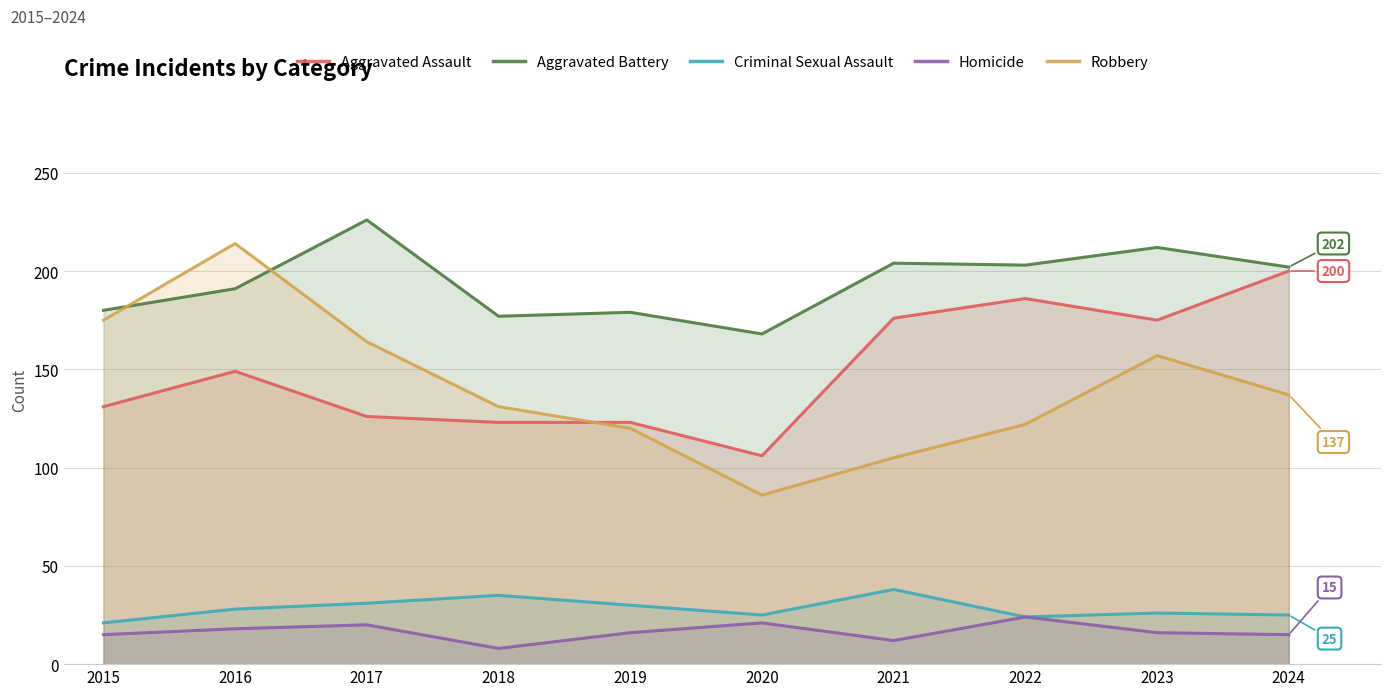

What is the difference between the maximum and minimum values in the Aggravated Battery series?

58